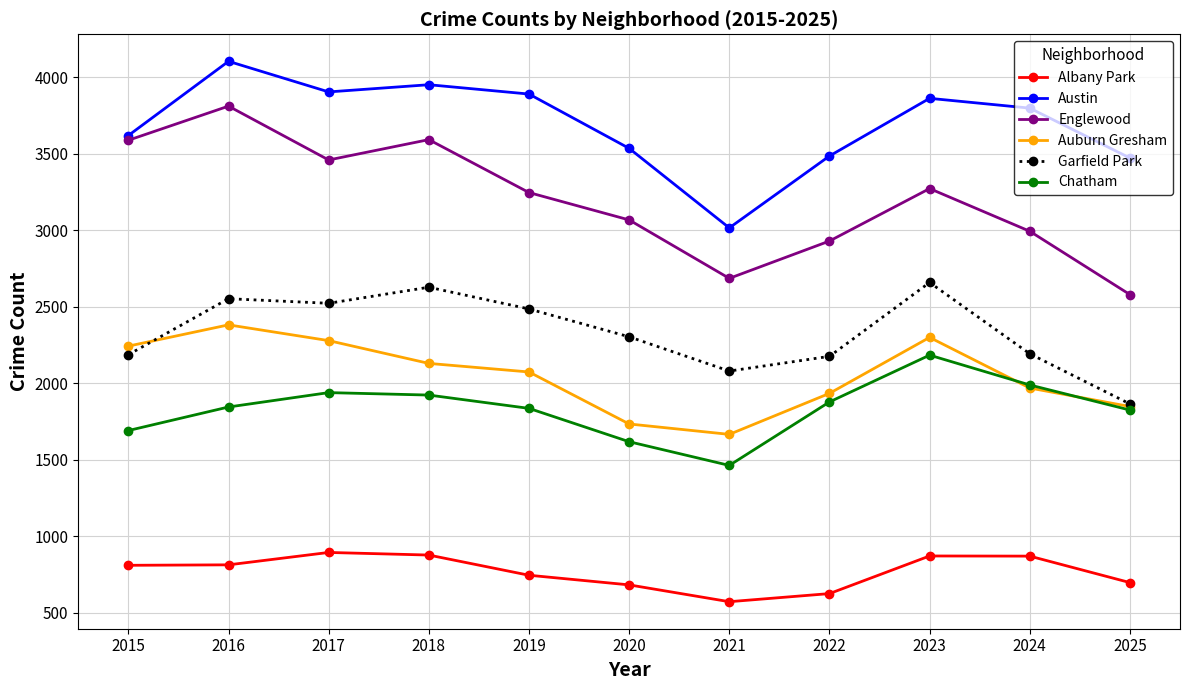

Where do Auburn Gresham and Garfield Park first cross each other?

2015 and 2016